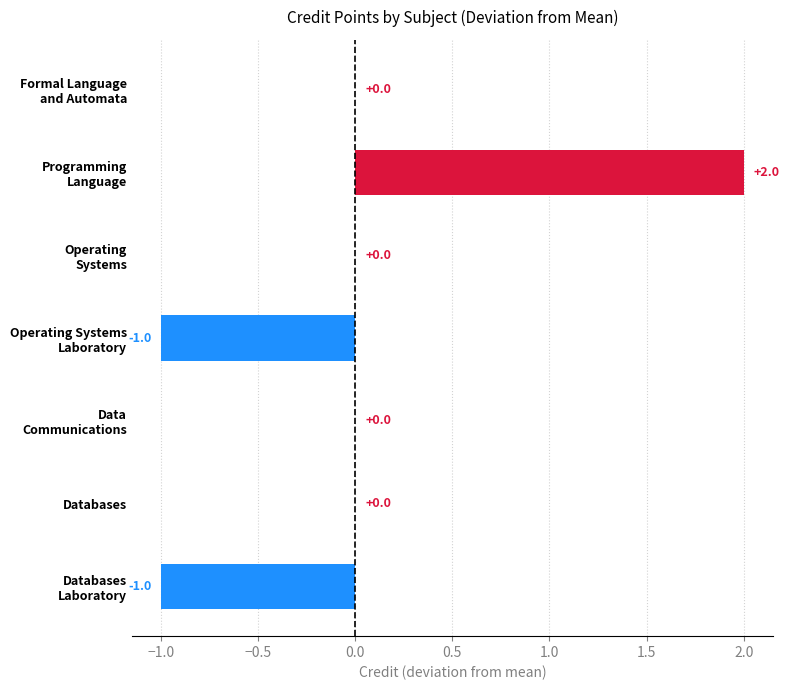

How many values are between -1 and 0?

6